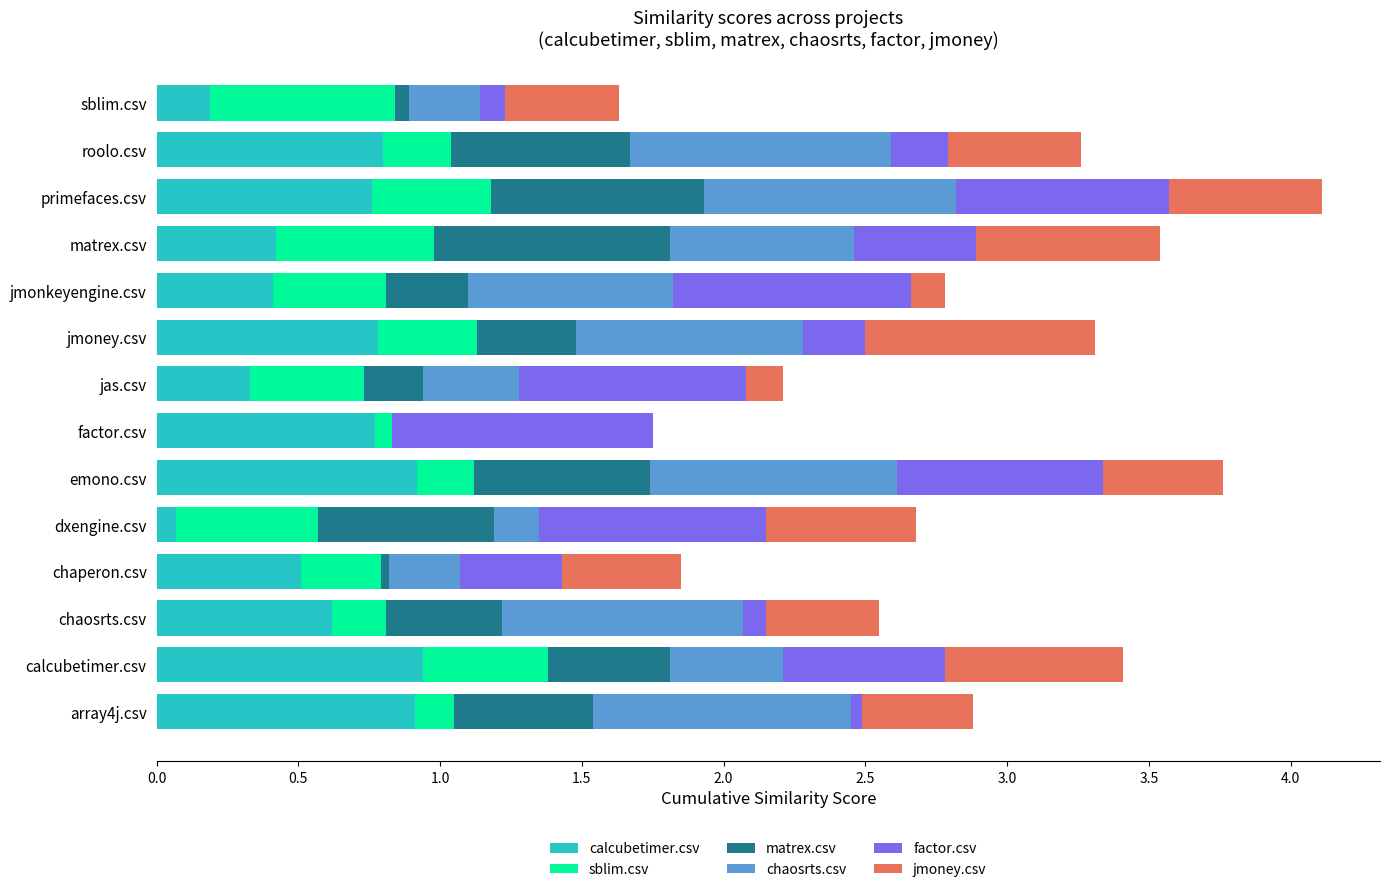

What is the total value across all series at jmoney.csv?

3.3